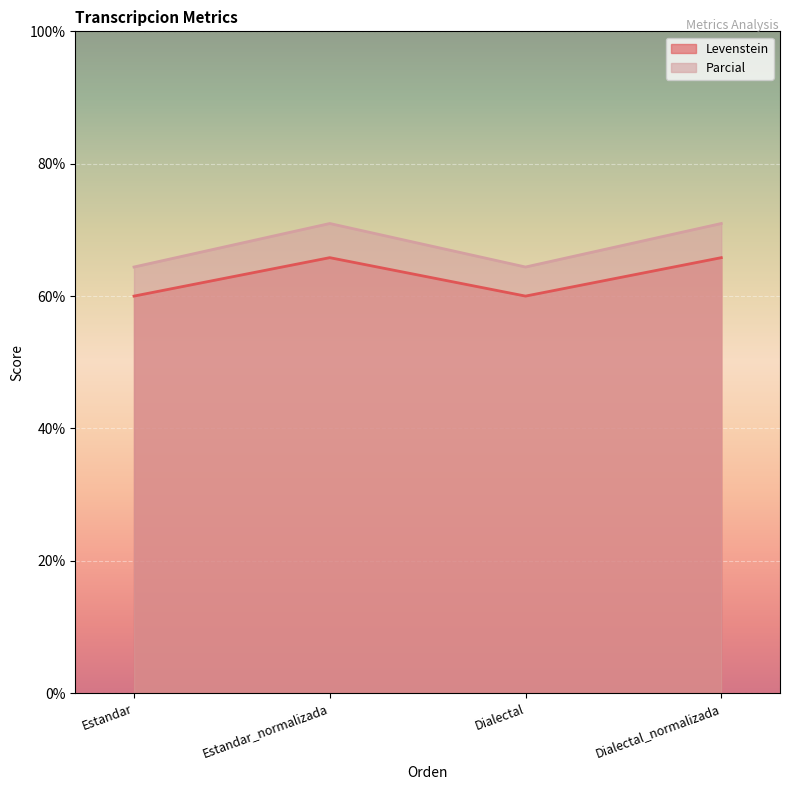

List the series in order of their peak value, highest first.

Parcial, Levenstein